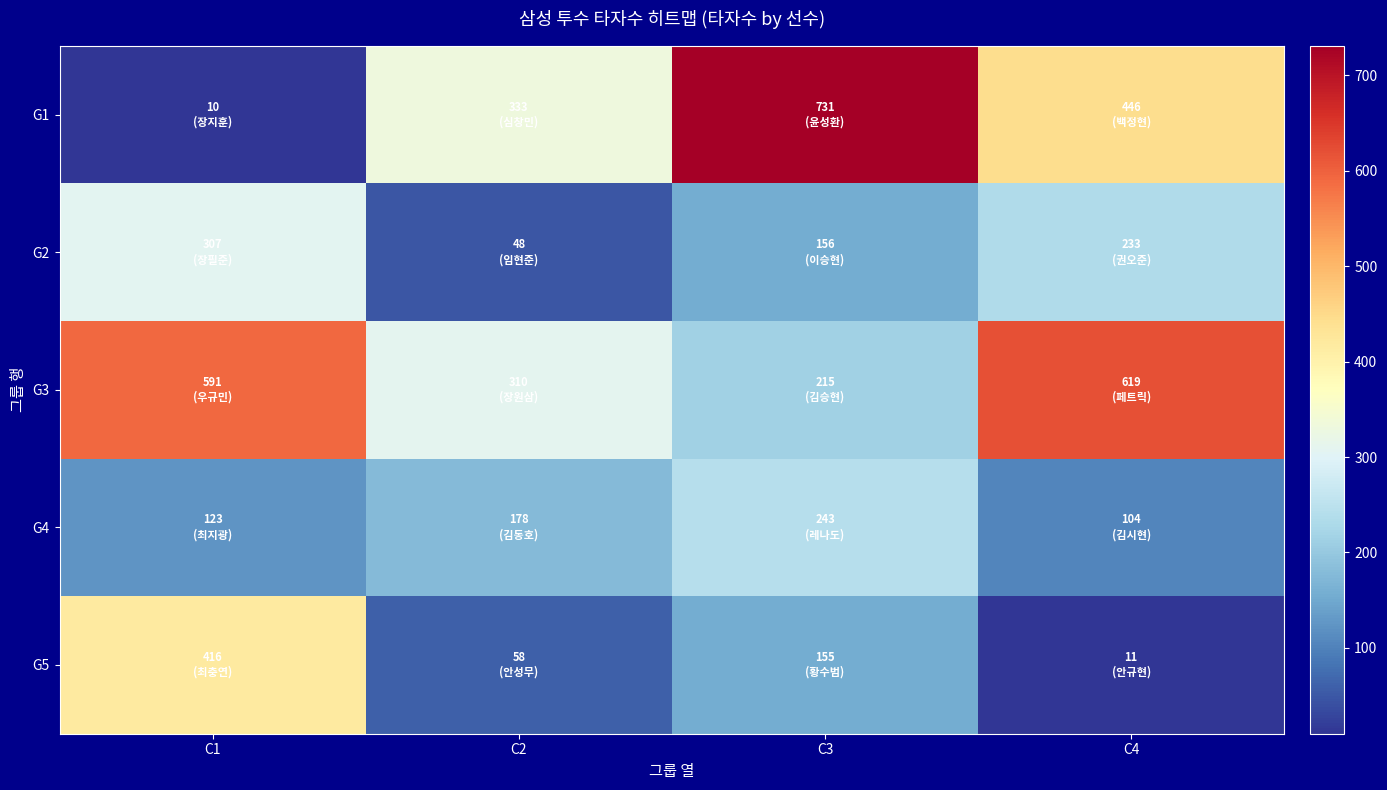

Which label corresponds to the largest value in the chart?

C3